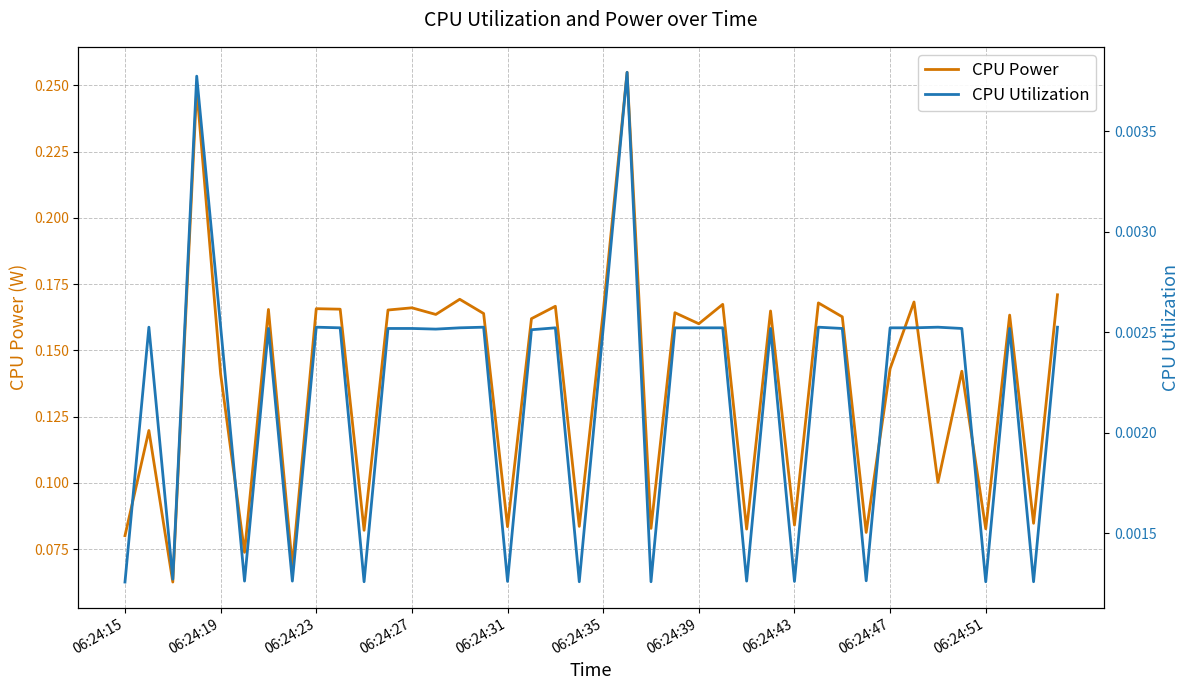

Which series has the largest range (max minus min)?

CPU Power